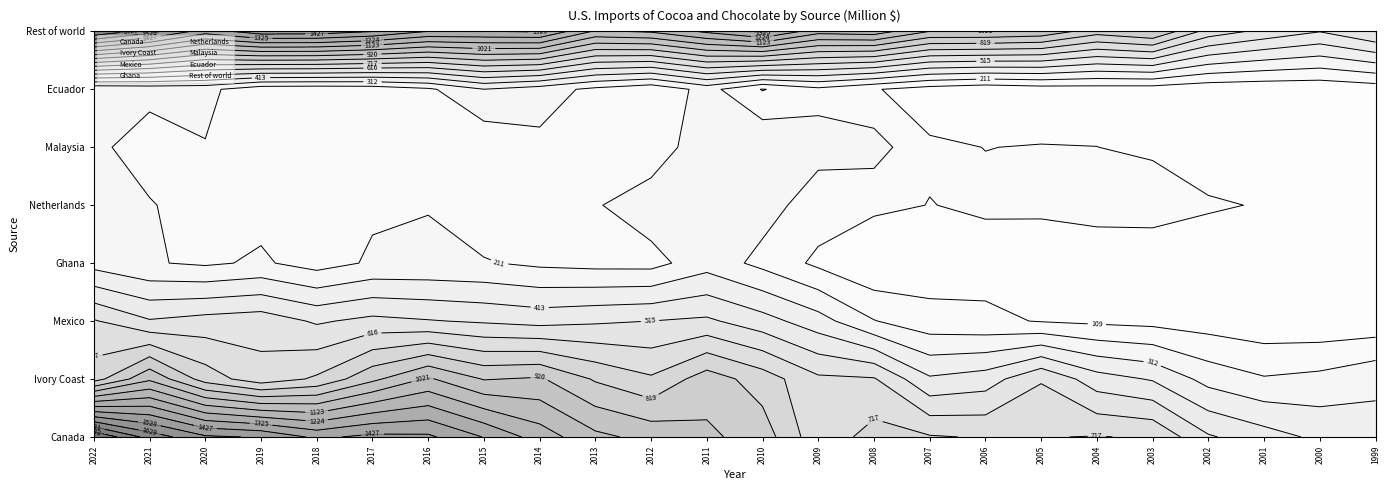

What is the difference between the second highest and second lowest values in the Ghana series?

253.5